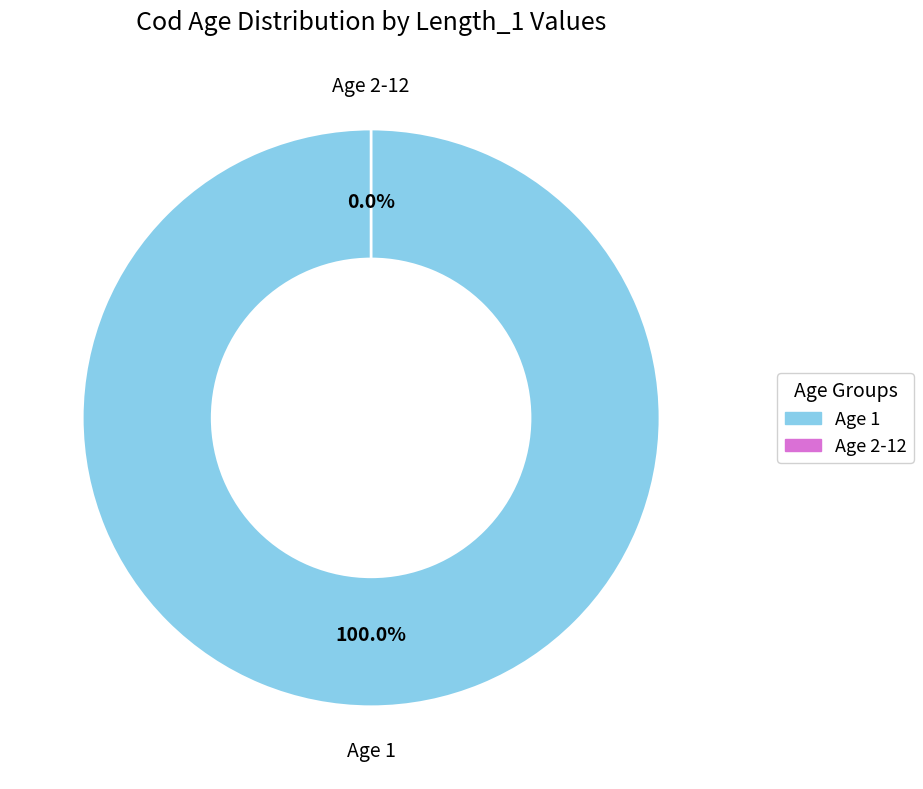

What percentage is the 1 slice, to the nearest percent?

100%